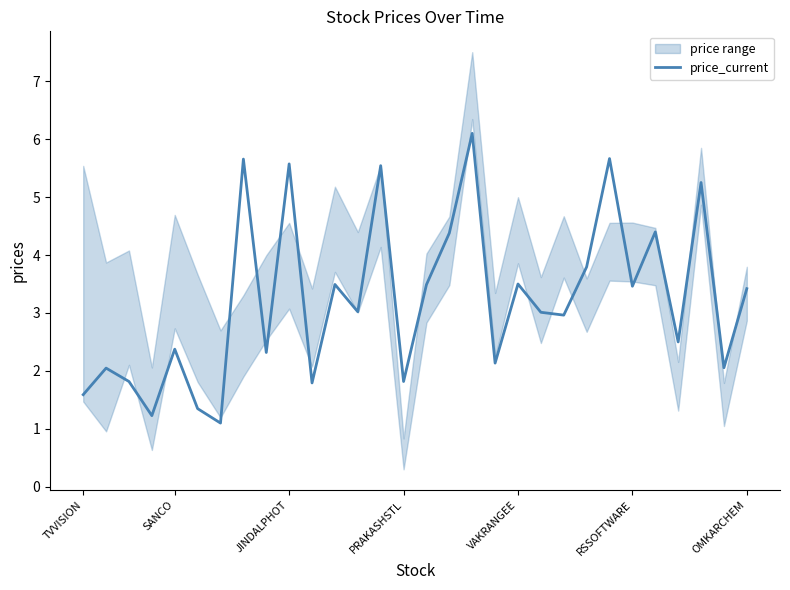

How many lines are shown in the chart?

1